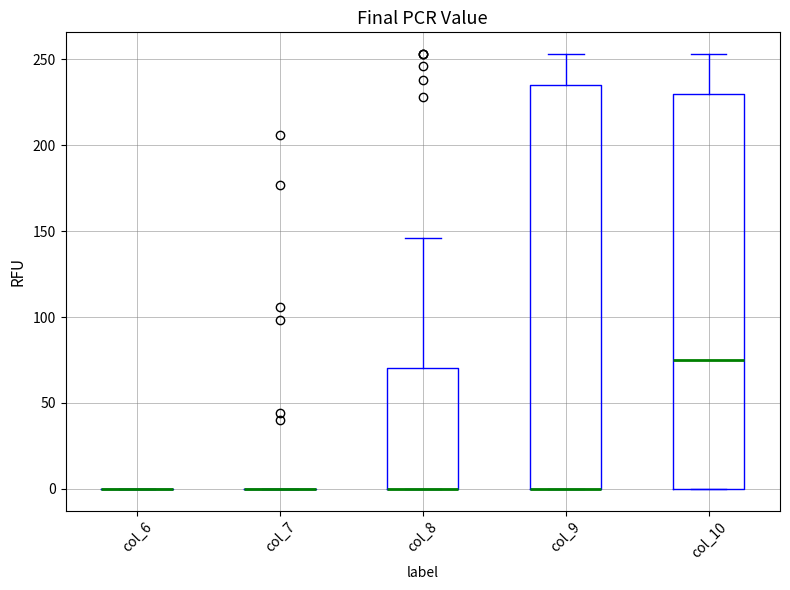

Where is the lower edge of the box for col_9 on the y-axis? The values are not printed on the chart, so give them approximately, as read against the axis.

0